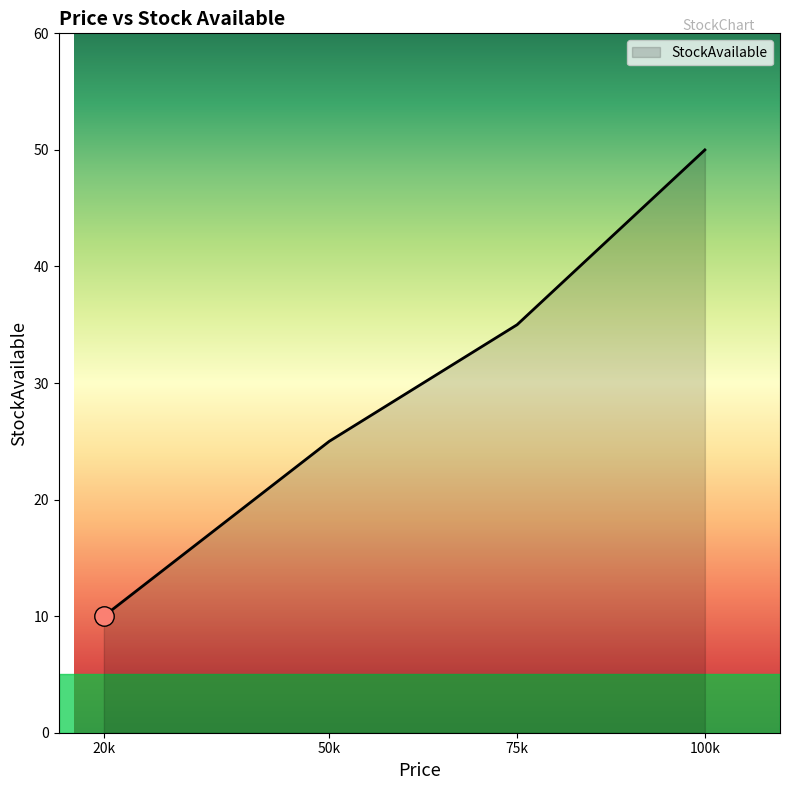

List the labels in order of value, largest first.

100k, 75k, 50k, 20k